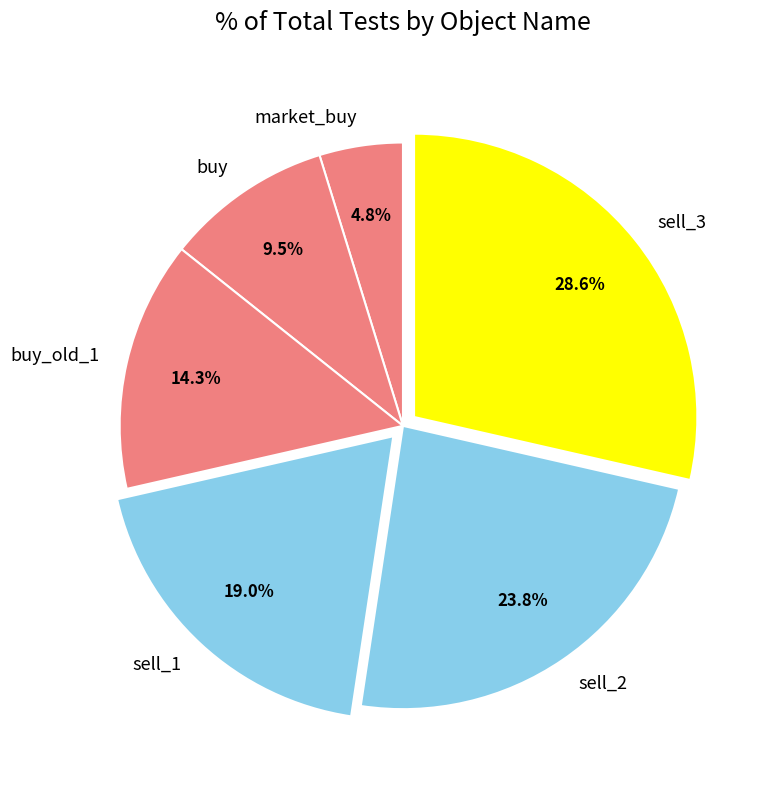

What is the total percentage of buy and sell_2?

33.3%